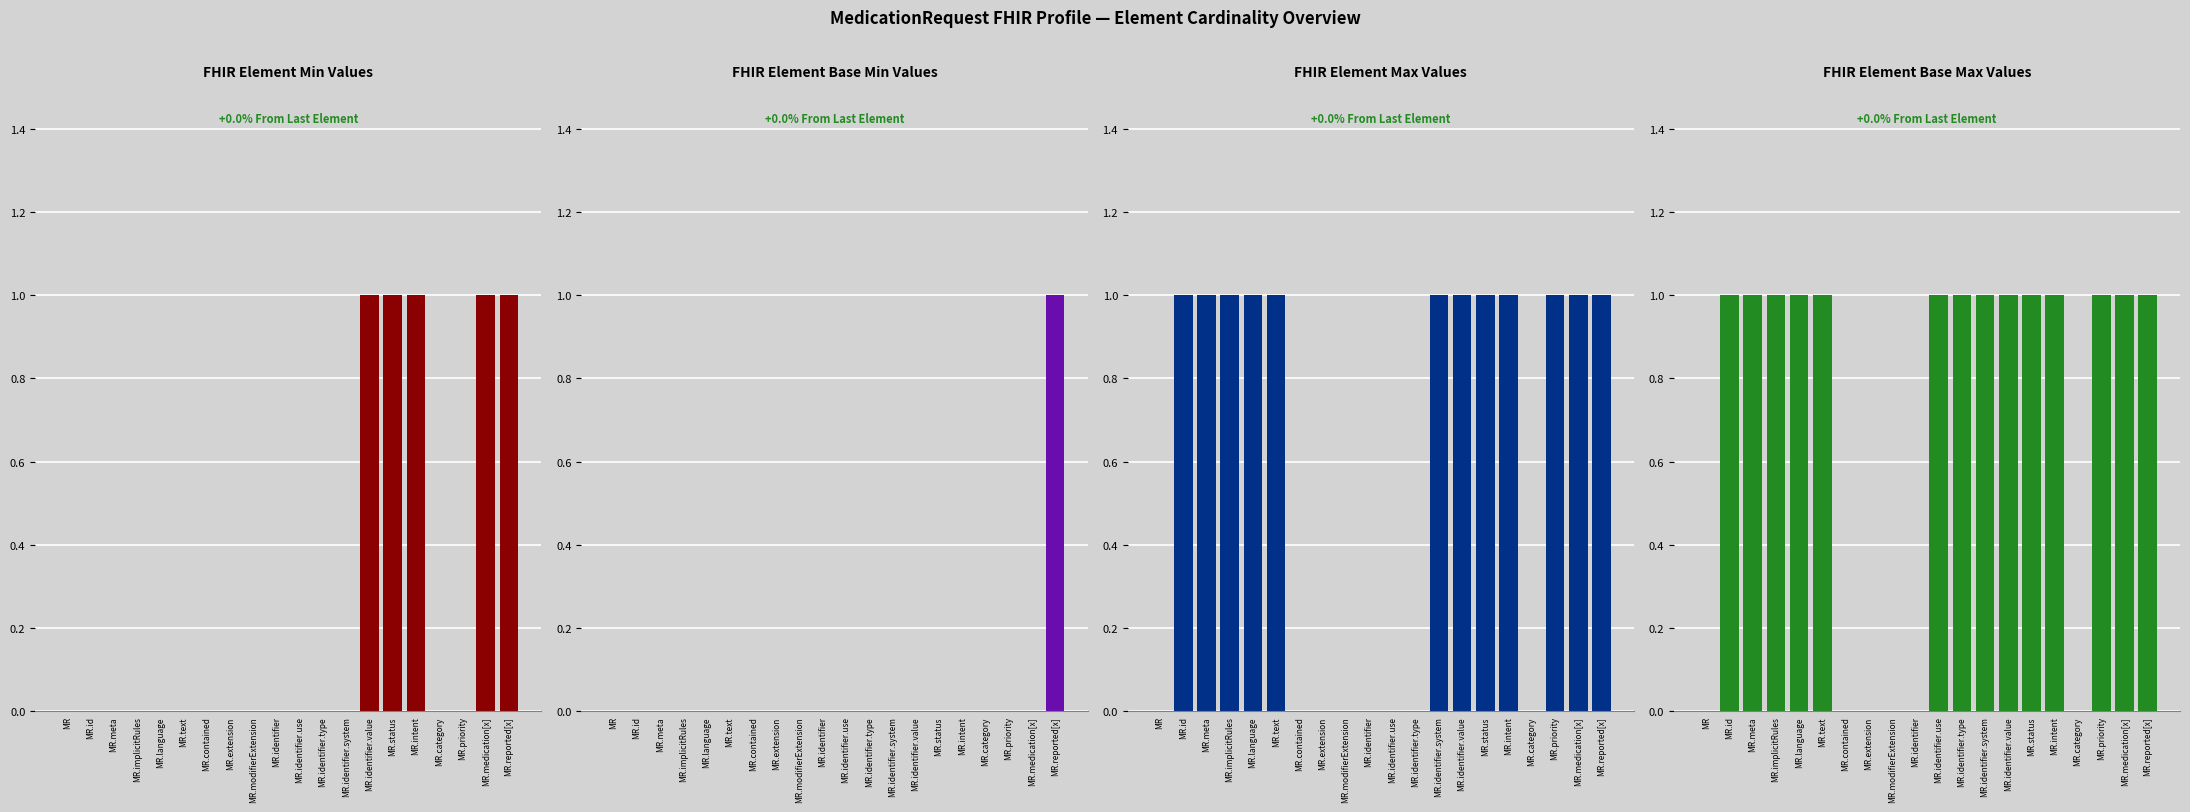

At MR.identifier.use, list the series in order from smallest to largest.

FHIR Element Min Values, FHIR Element Base Min Values, FHIR Element Max Values, FHIR Element Base Max Values